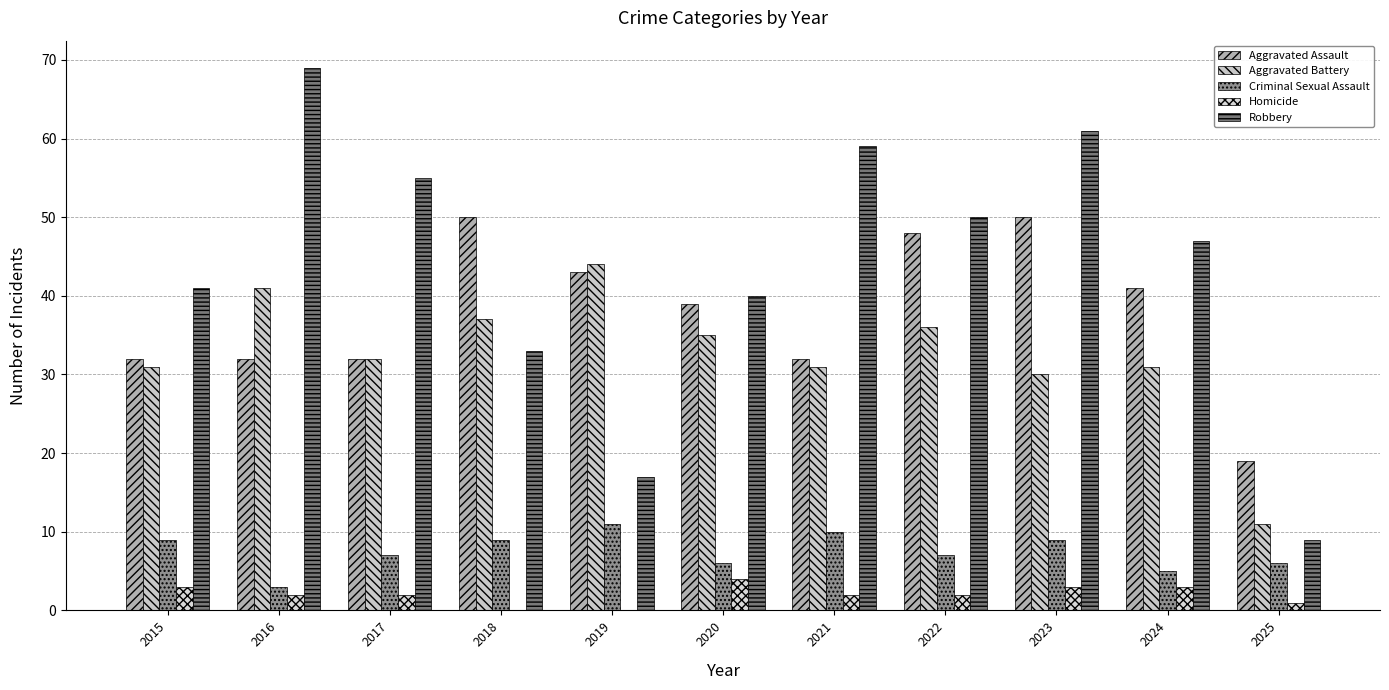

What is the value of the Homicide bar at the 1st from the left?

3